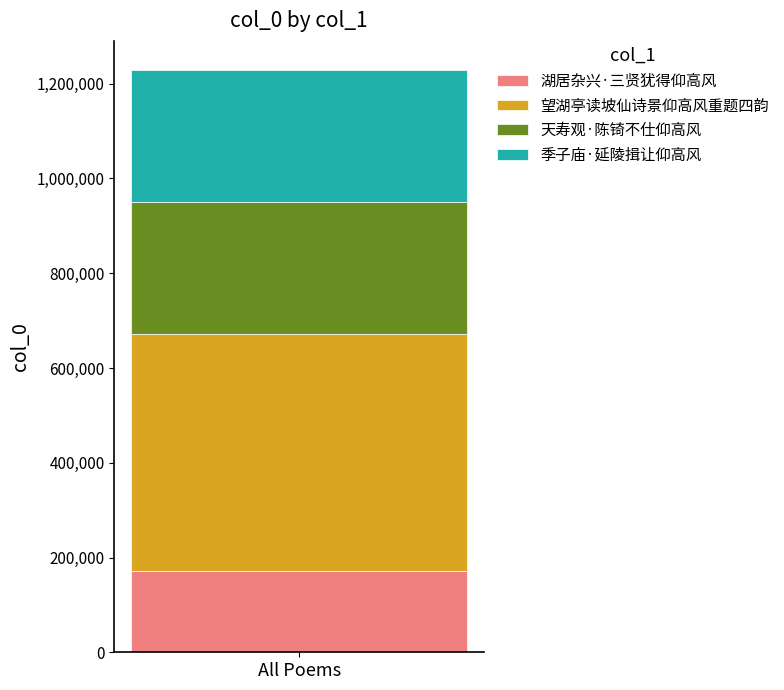

What is the highest value of the 湖居杂兴·三贤犹得仰高风 series?

172159